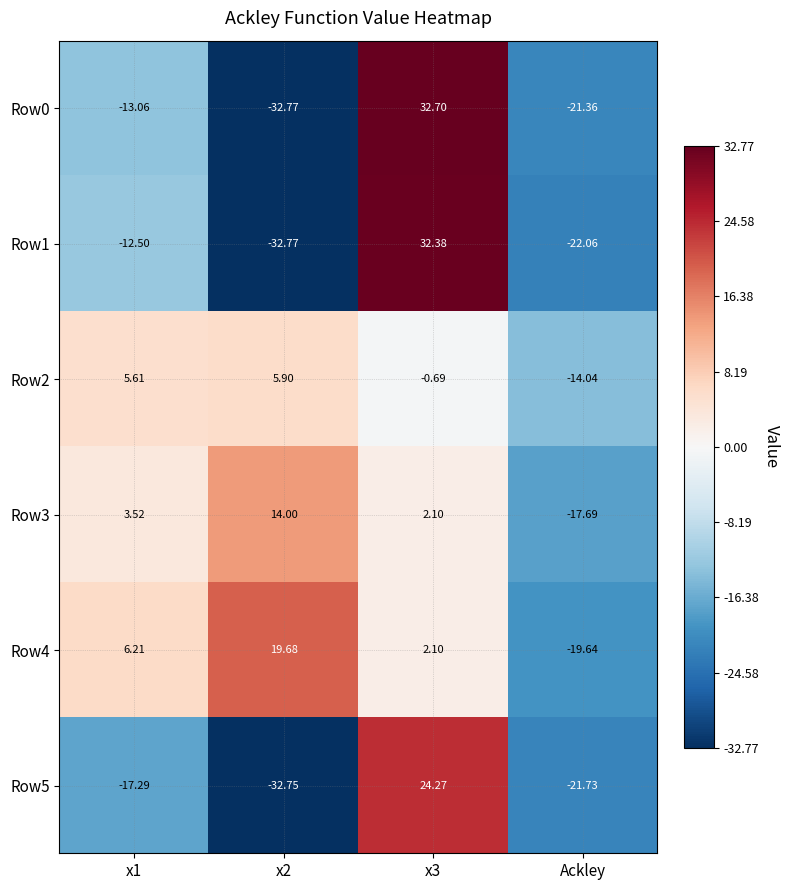

Which category has the lowest value in the Row4 series?

Ackley